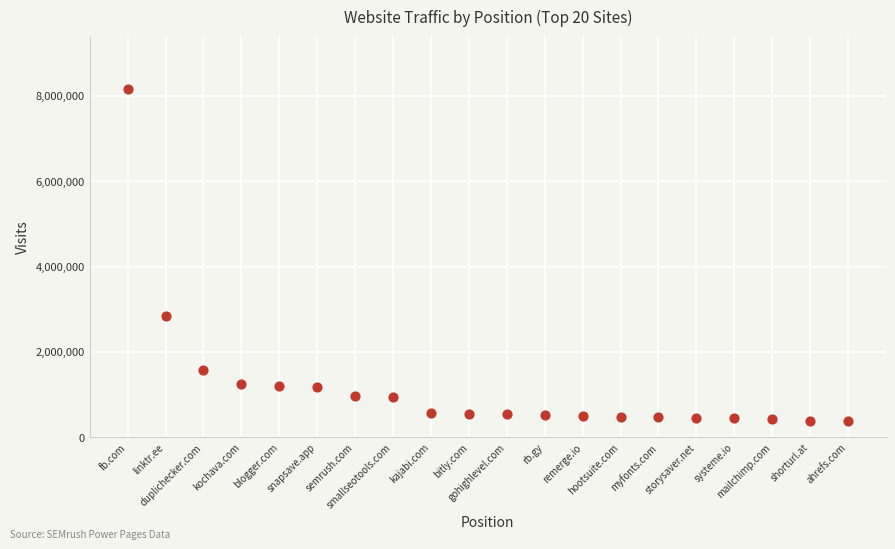

What Y value in the scatter plot is closest to 4277333?

2853614